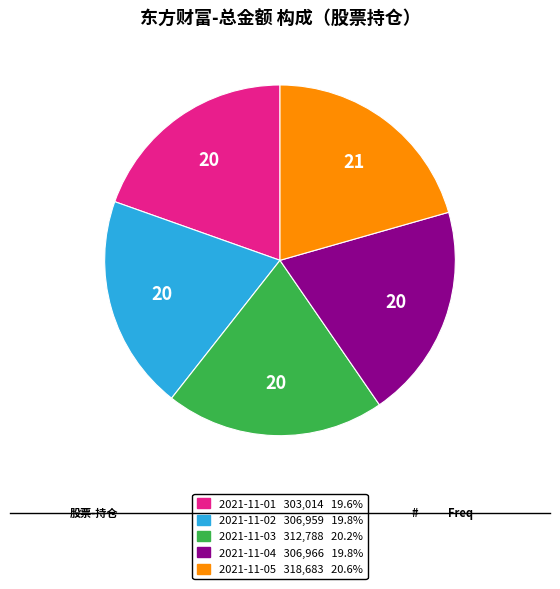

Combined, do 2021-11-04 and 2021-11-05 account for over 50%?

No